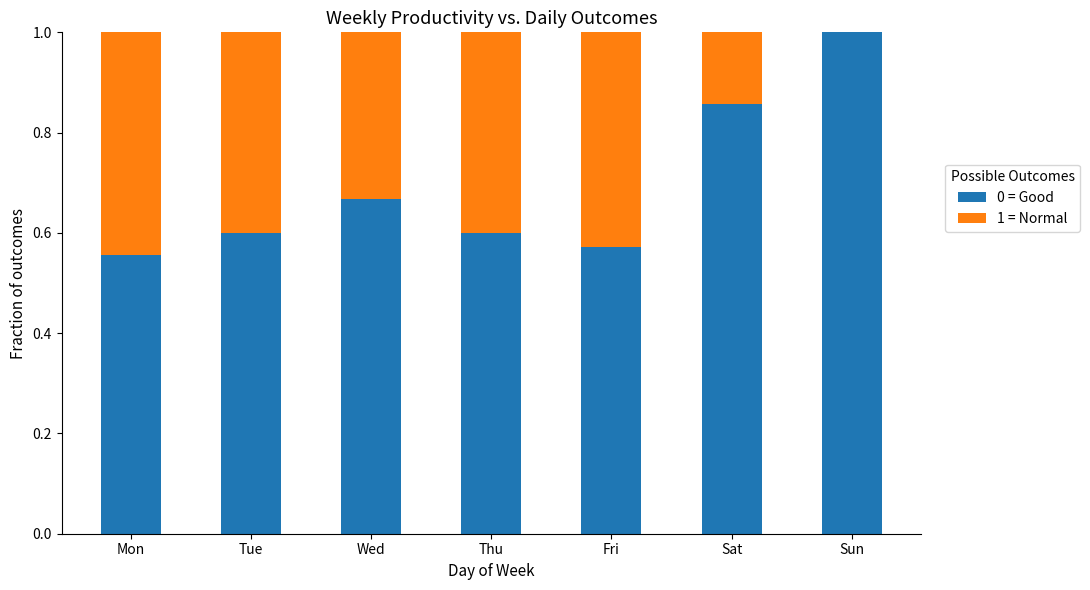

Are the bars horizontal?

No